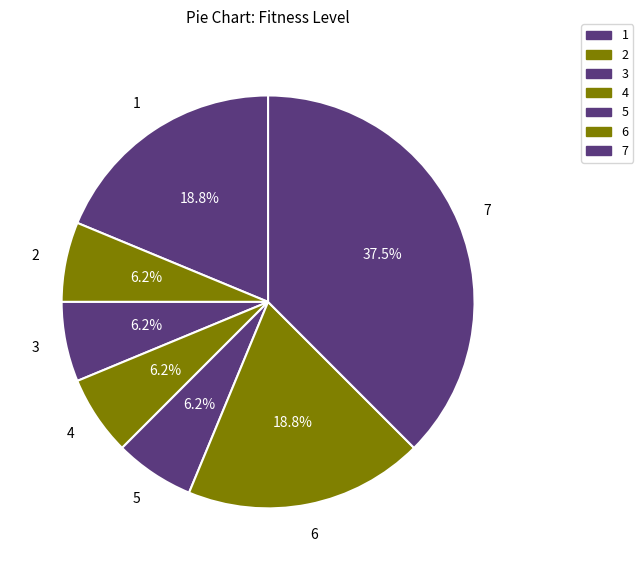

How many slices are in this pie chart?

7